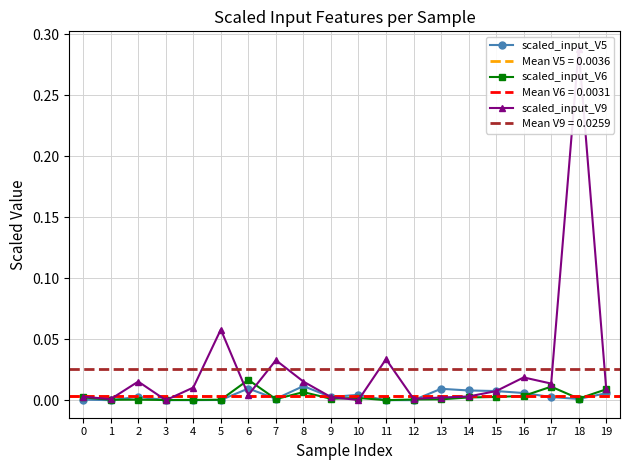

True or false: scaled_input_V6 has more than 1 interior local peaks.

True